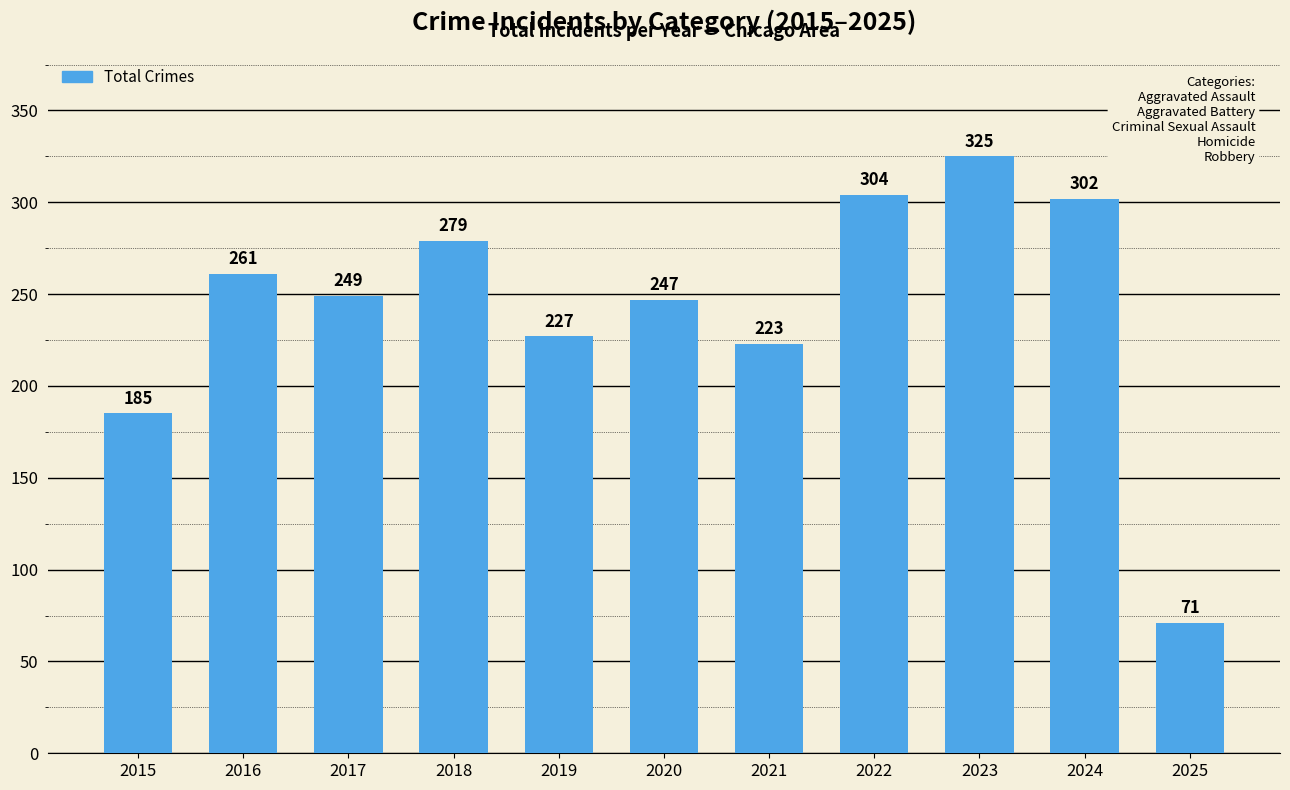

List the labels in order of value, smallest first.

2025, 2015, 2021, 2019, 2020, 2017, 2016, 2018, 2024, 2022, 2023